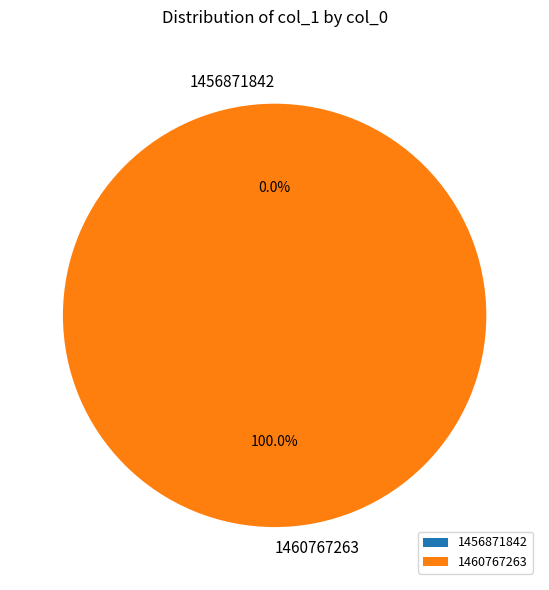

To the nearest percent, what portion does 1460767263 represent?

100%